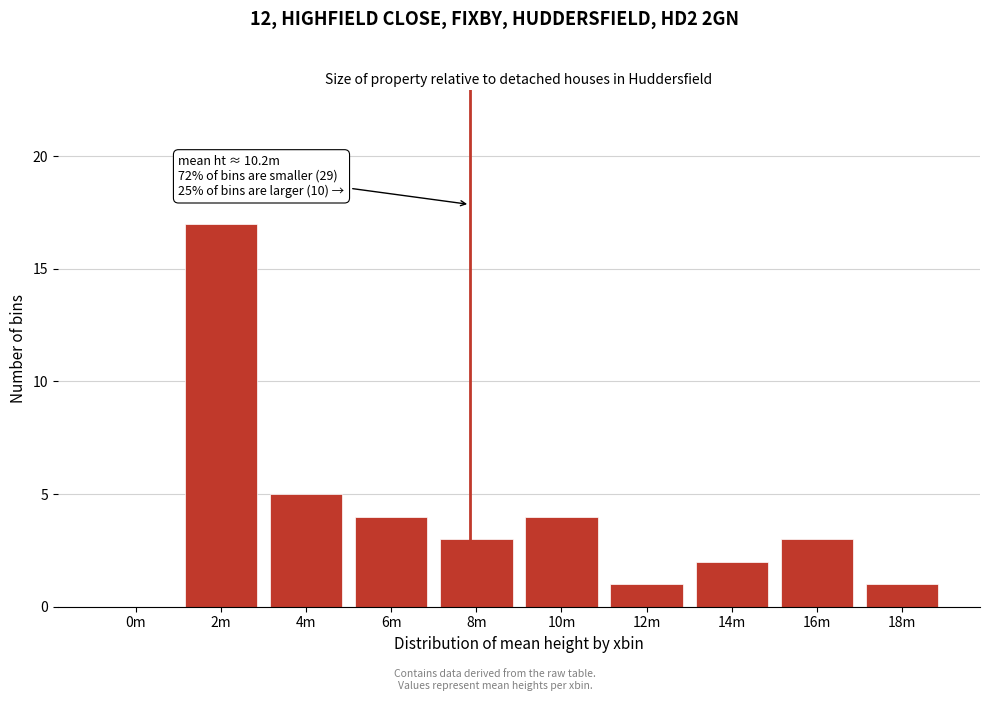

Reading left to right, list all the values displayed in this chart.

0m=0	2m=17	4m=5	6m=4	8m=3	10m=4	12m=1	14m=2	16m=3	18m=1